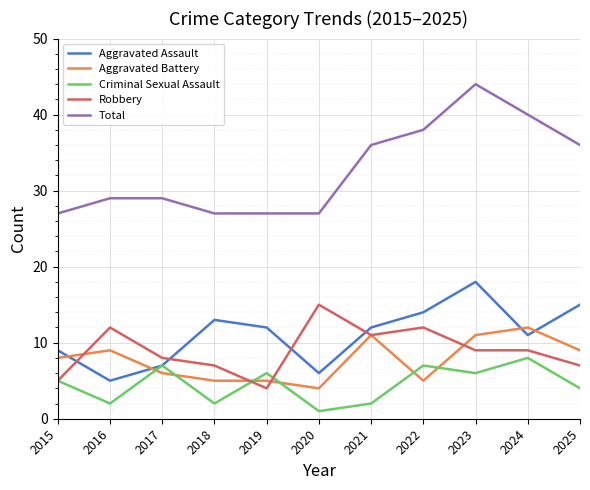

What are all the series names shown in the legend?

Aggravated Assault, Aggravated Battery, Criminal Sexual Assault, Robbery, Total